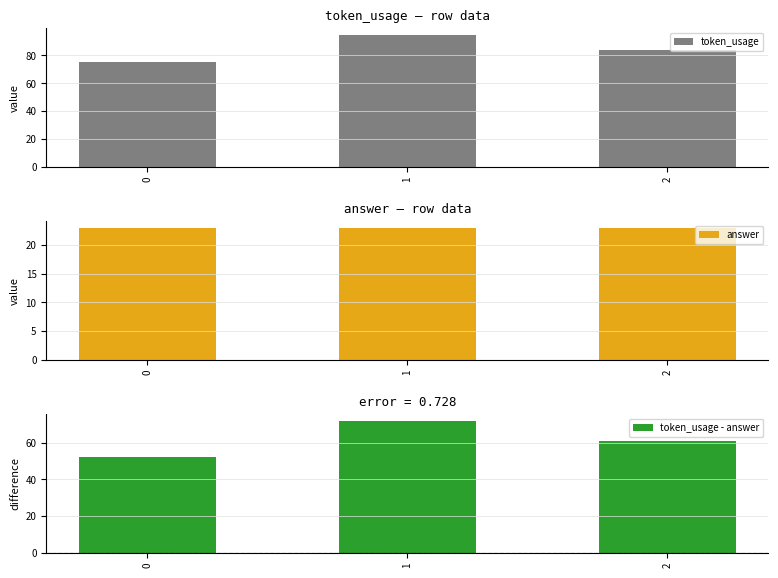

Read the answer value at 2.

23